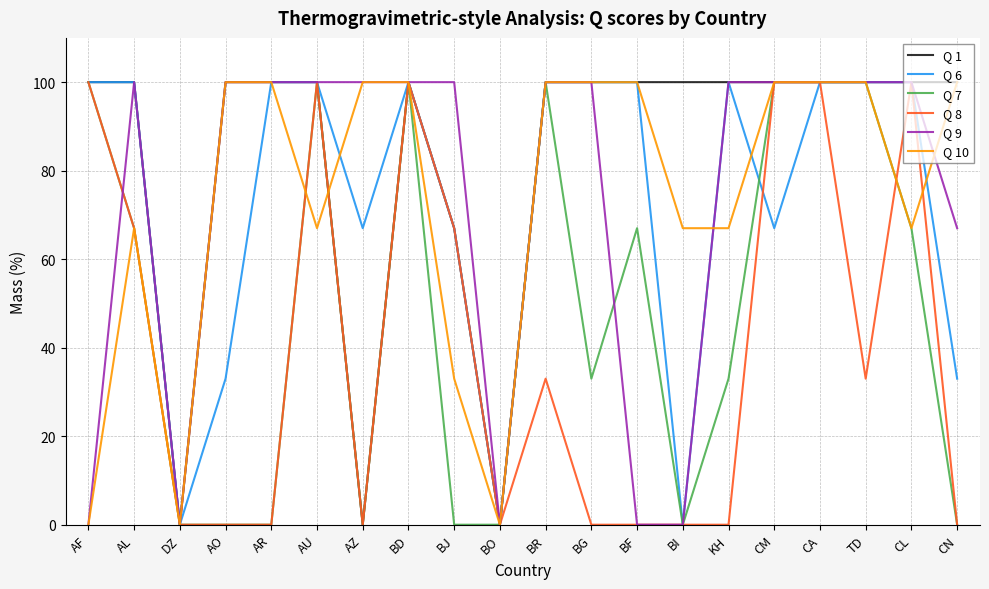

What position from the left is TD?

18